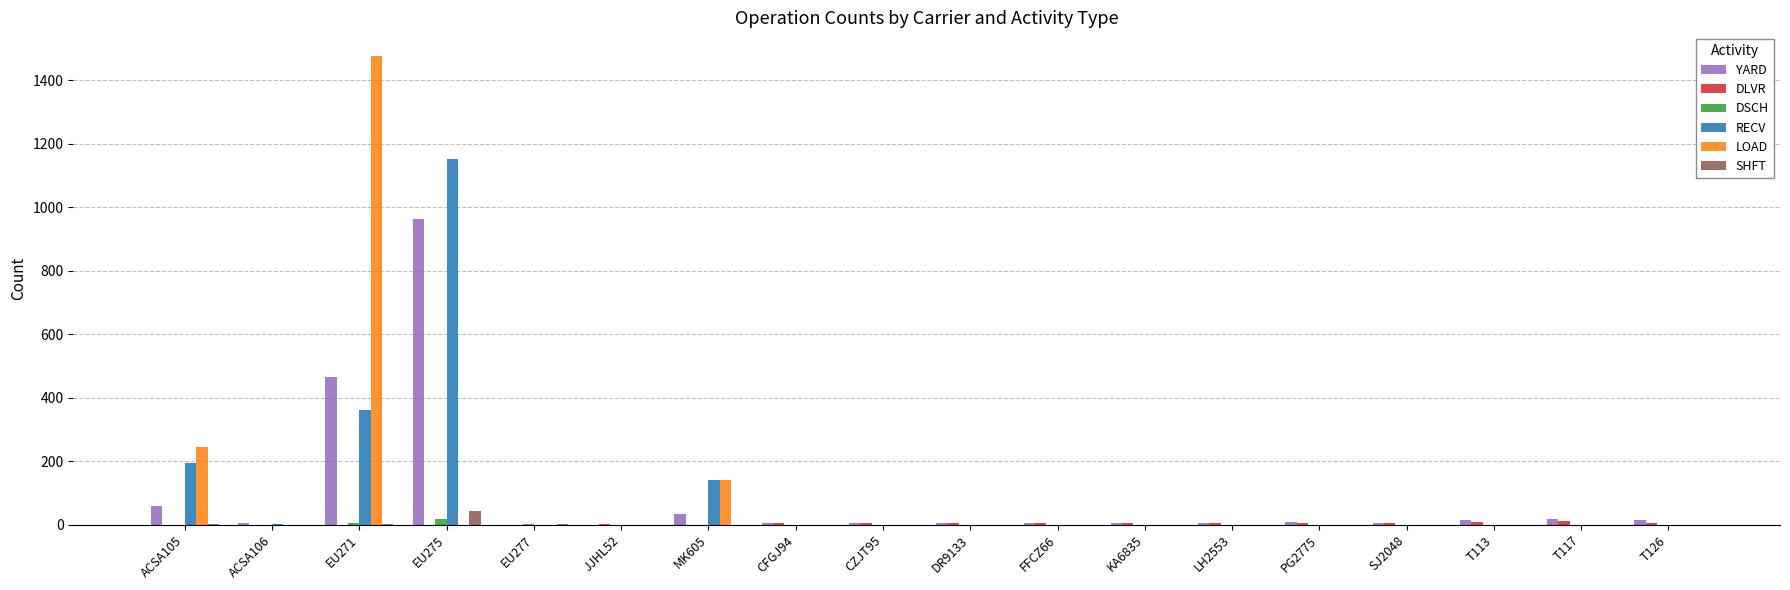

What is the greatest value displayed?

1477